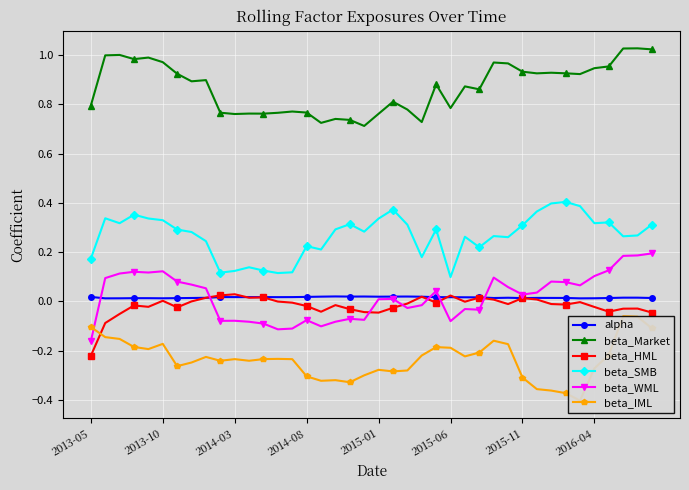

What is the difference between the maximum and second lowest values in the beta_SMB series?

0.3